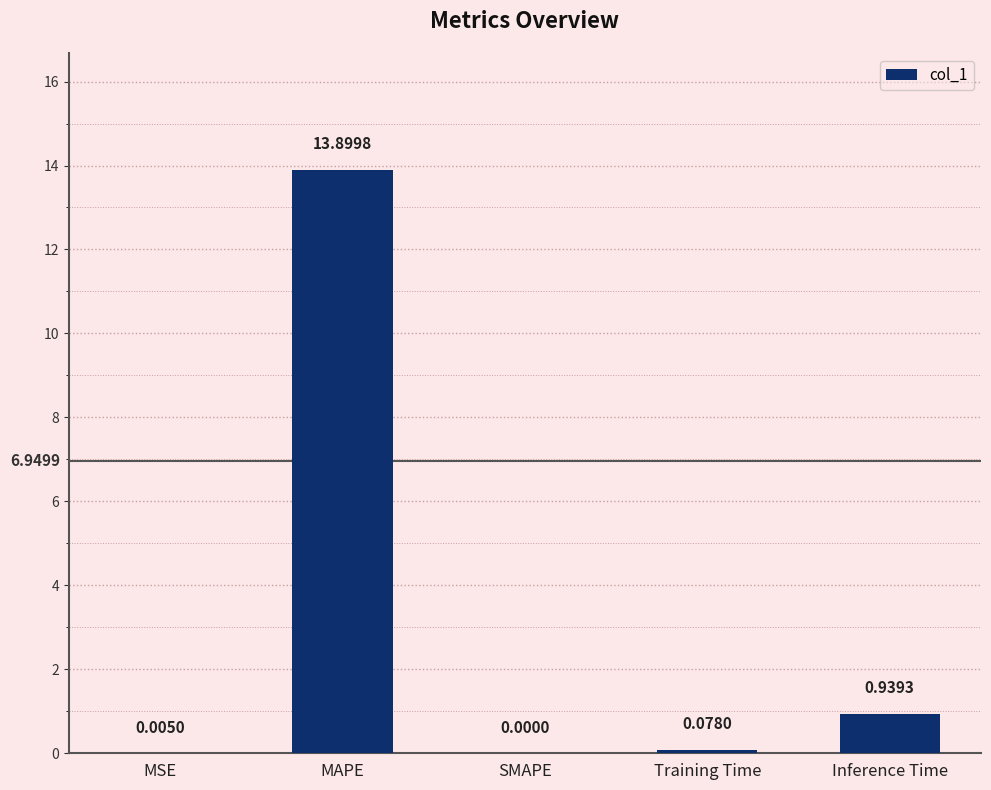

The value at SMAPE is -7.1. True or false?

False